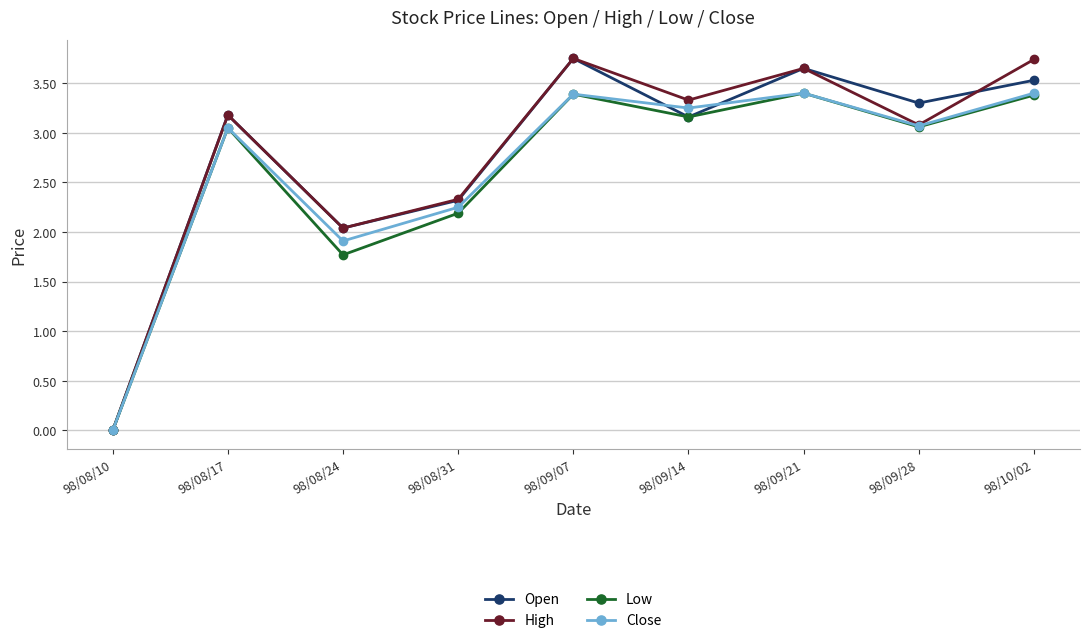

Between 98/09/14 and 98/10/02, which series saw the biggest shift?

High